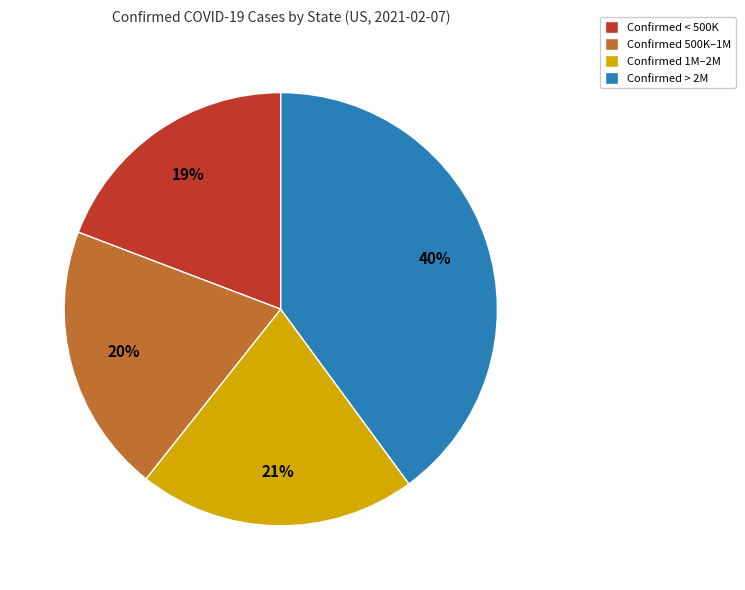

To the nearest percent, what percentage of the pie is Confirmed < 500K?

19%